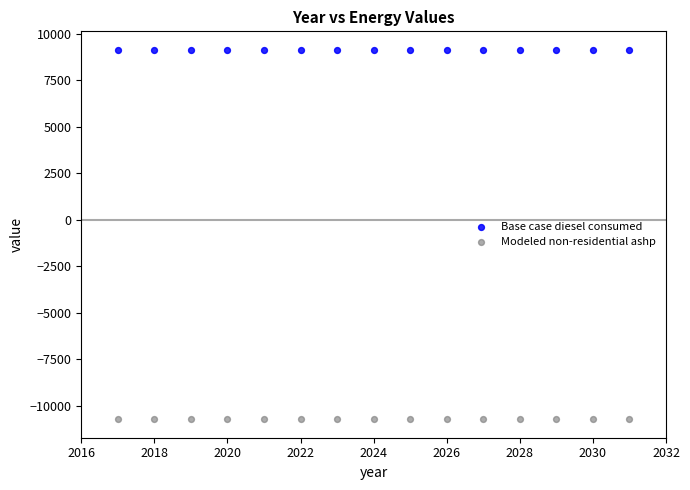

Which series contains the highest Y value?

Base case diesel consumed